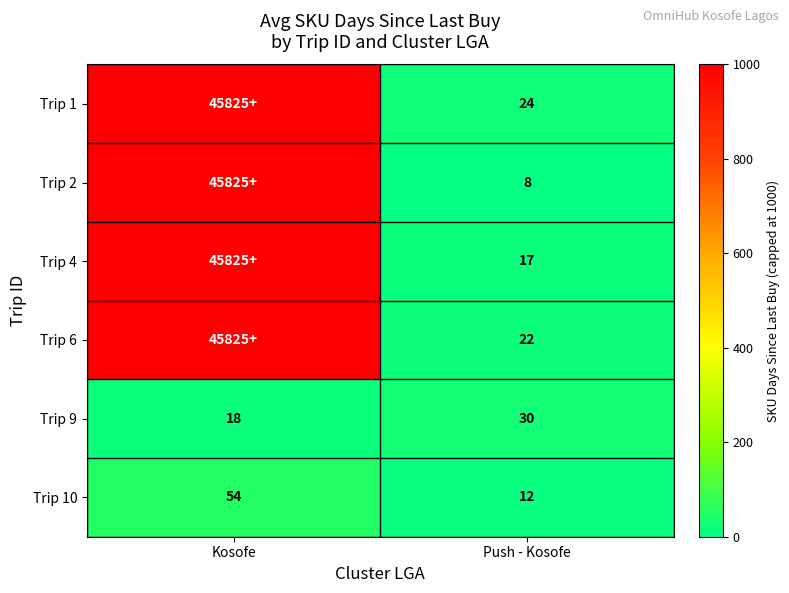

What is the total value across all series at Push - Kosofe?

113